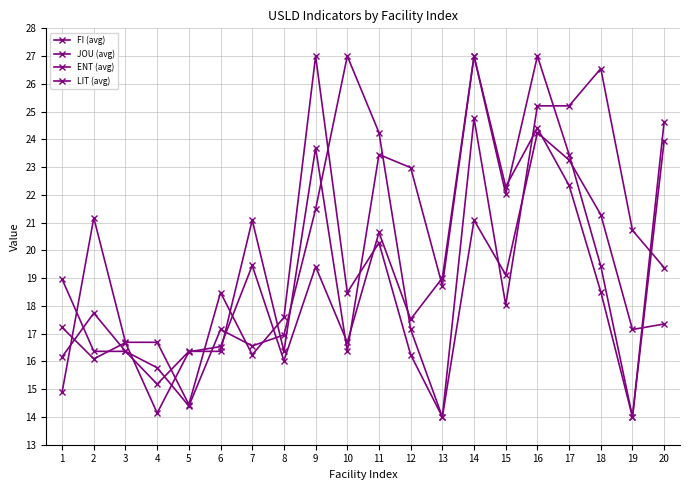

What is the average value of the JOU (avg) series?

18.9